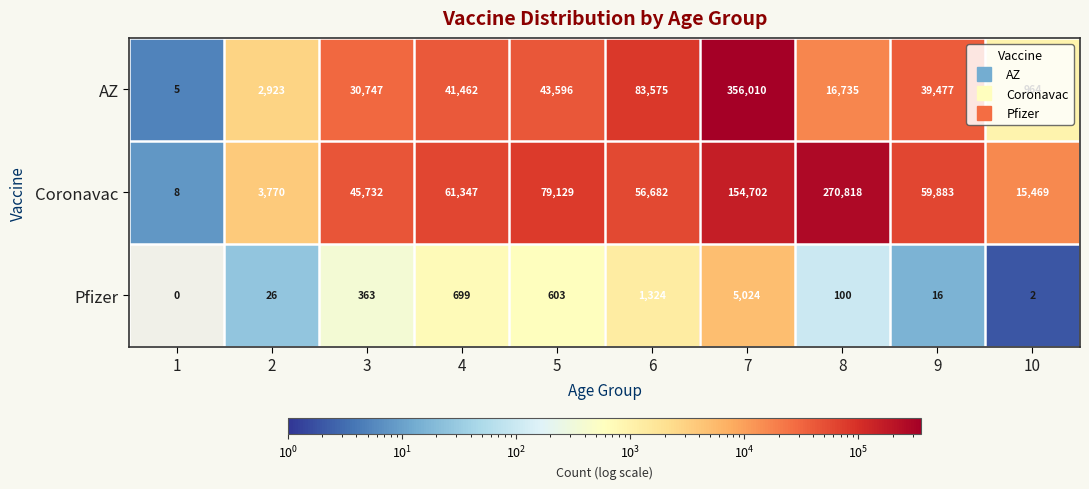

The Coronavac series shows 79129 at 5. True or false?

True